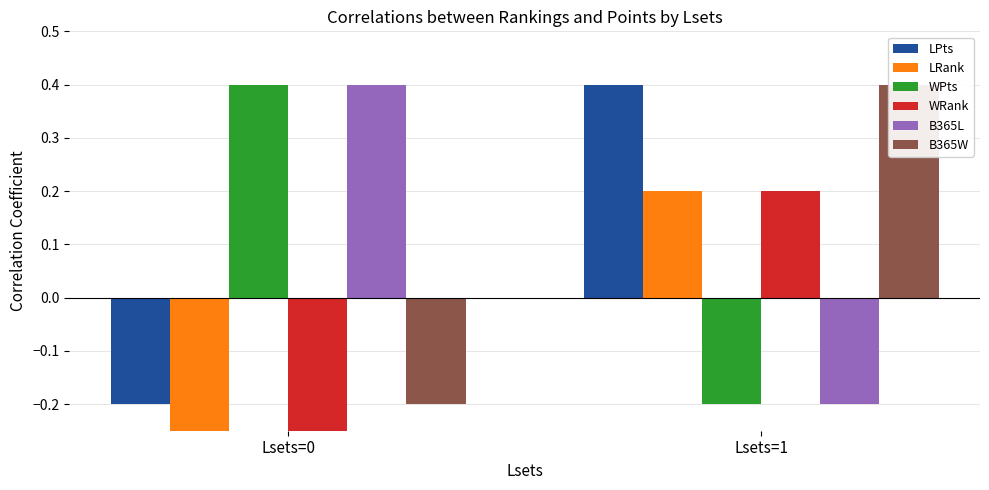

Which has a higher value, Lsets=1 or Lsets=0?

Lsets=1